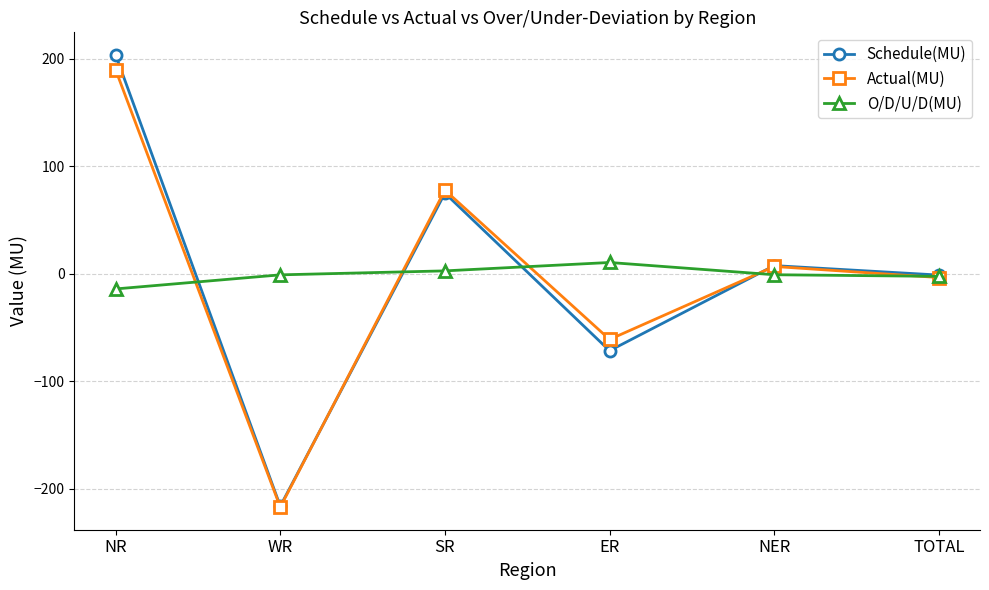

The Actual(MU) series shows -34.5 at ER. True or false?

False